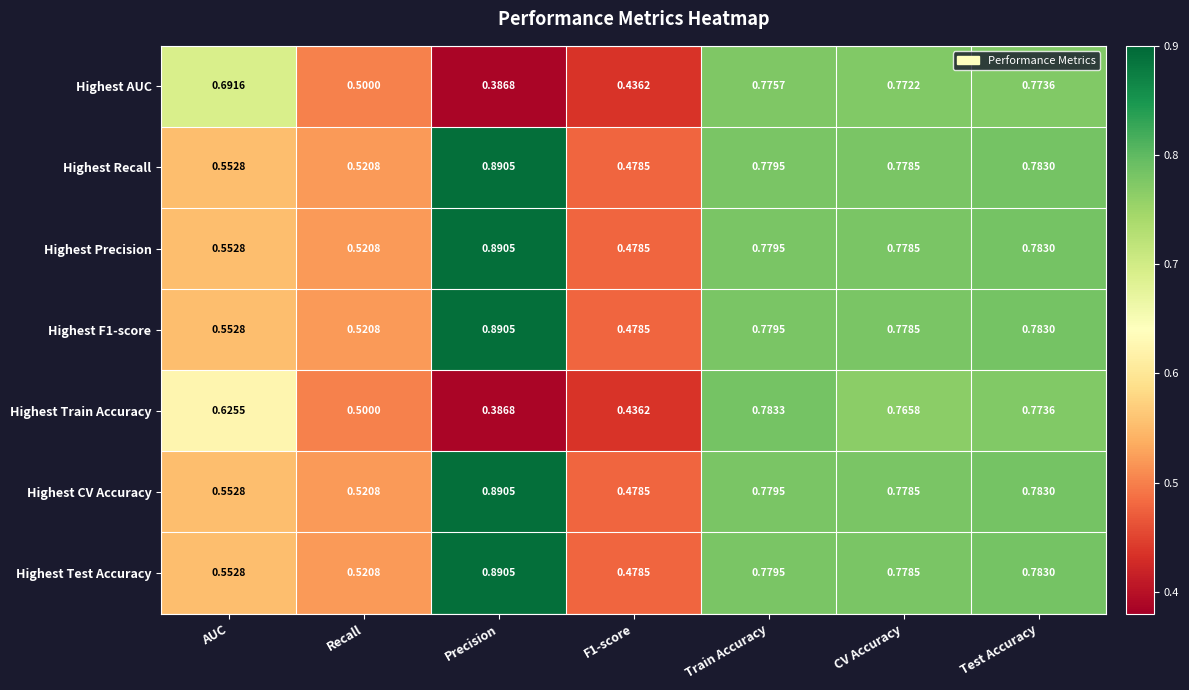

At which category is the sum across all series the highest?

Test Accuracy